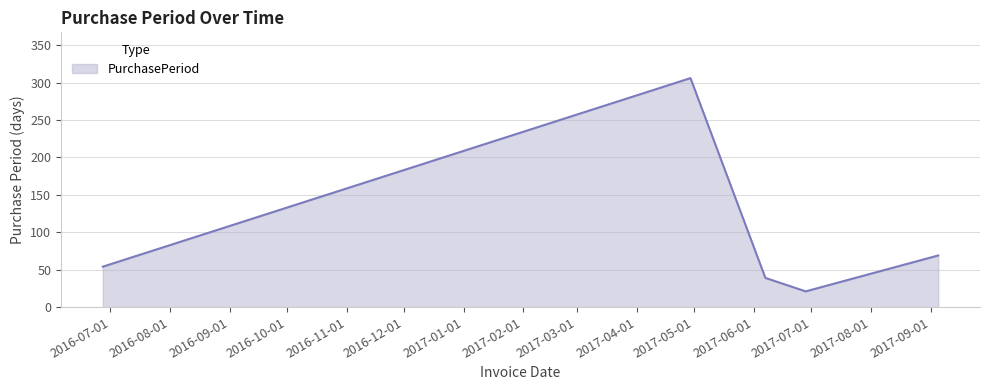

What is the difference between the maximum and minimum values?

285